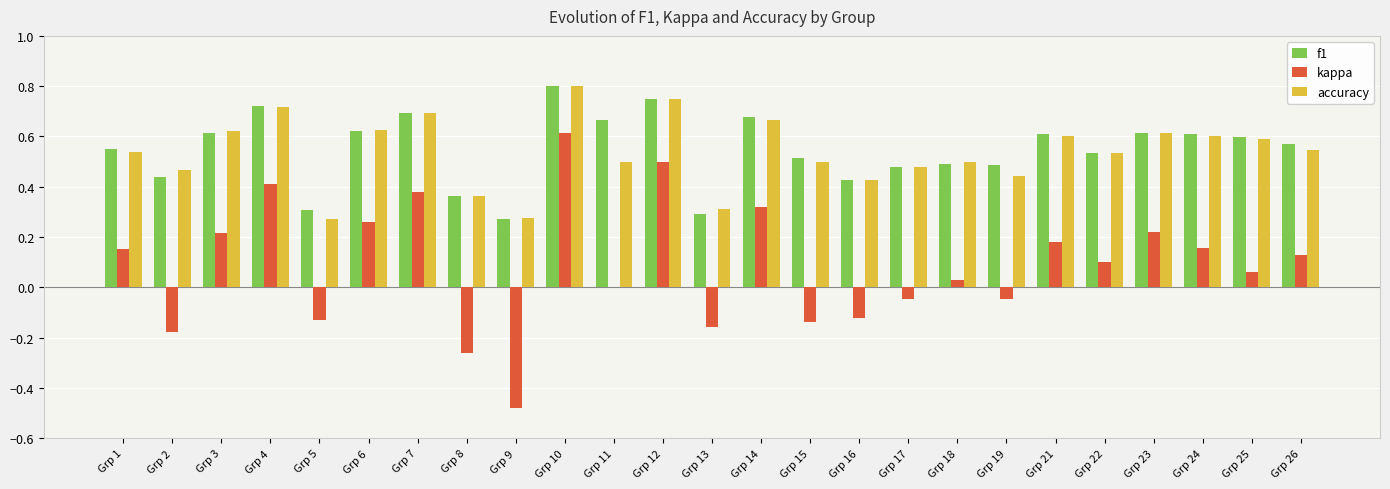

At which category does the chart reach its peak across all series?

Grp 10